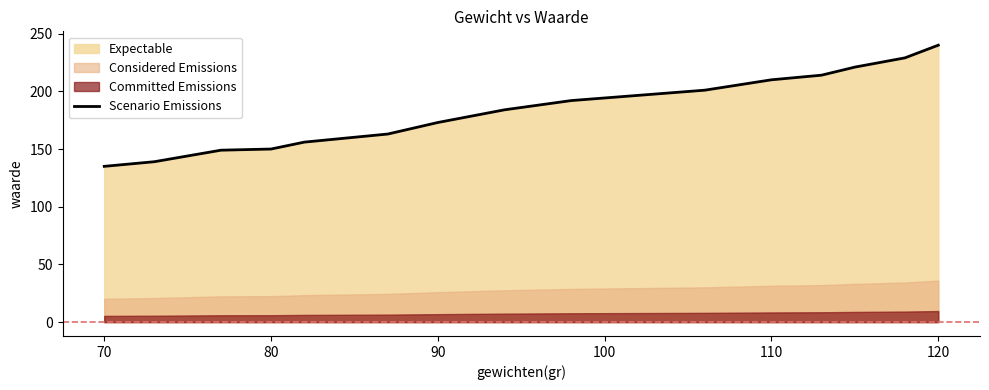

Is it true that Scenario Emissions equals 70 at 120?

False